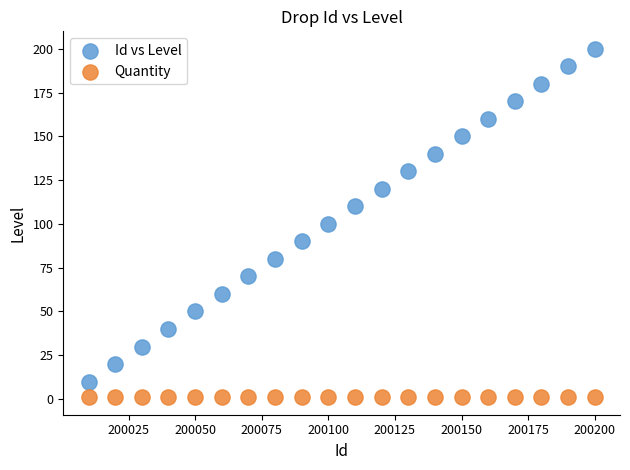

Which series contains the lowest Y value?

Quantity